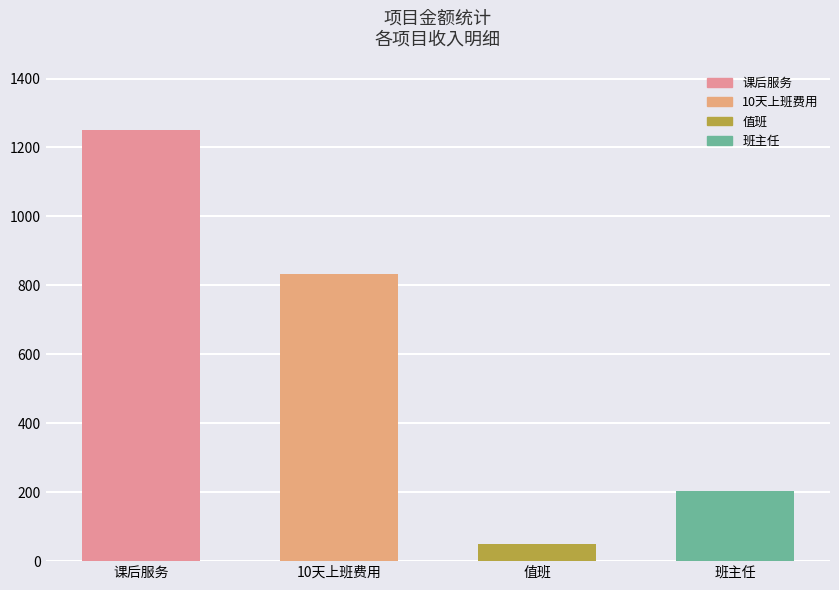

Reading right to left, extract all data points from this chart.

班主任=204	值班=50	10天上班费用=833	课后服务=1250